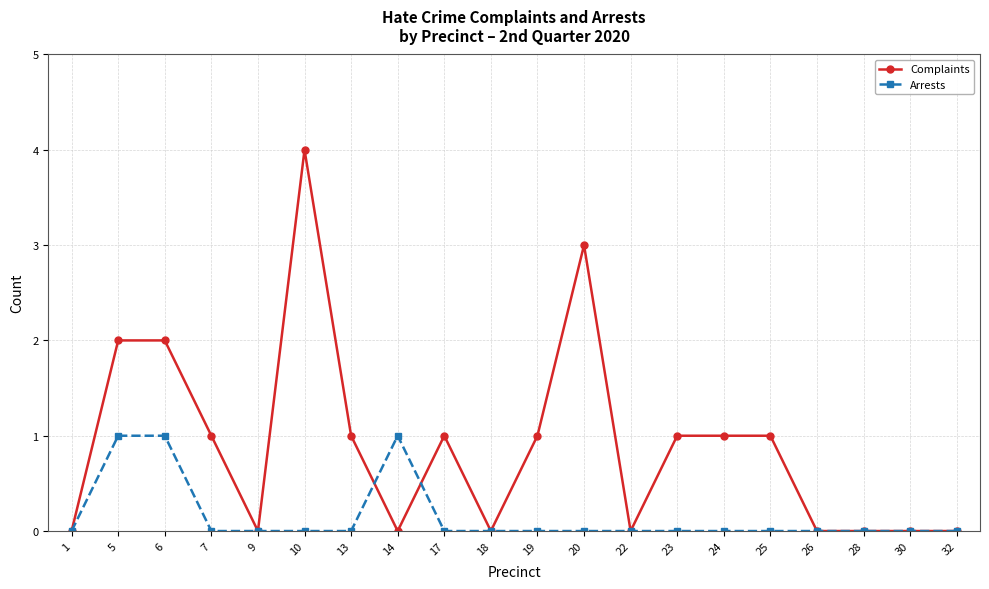

At which category is the sum across all series the highest?

10